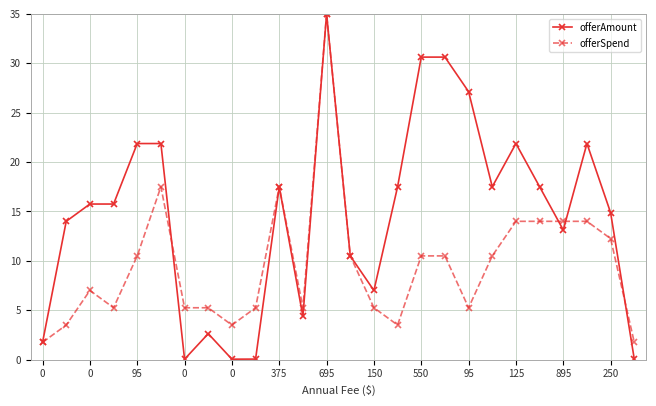

Which series has the largest range (max minus min)?

offerAmount